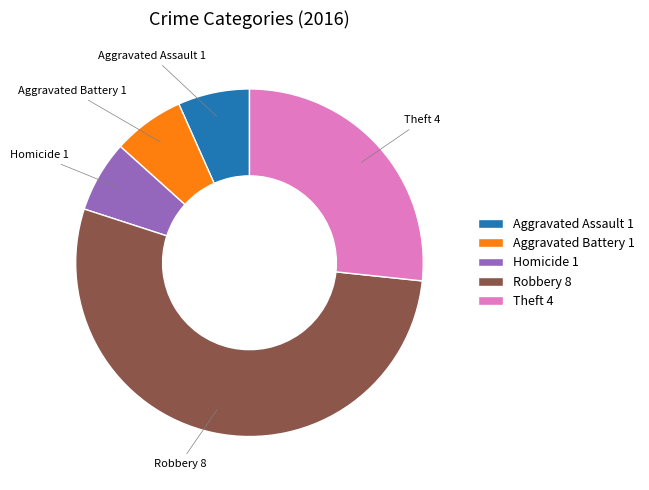

Which slice is the largest?

Robbery 8